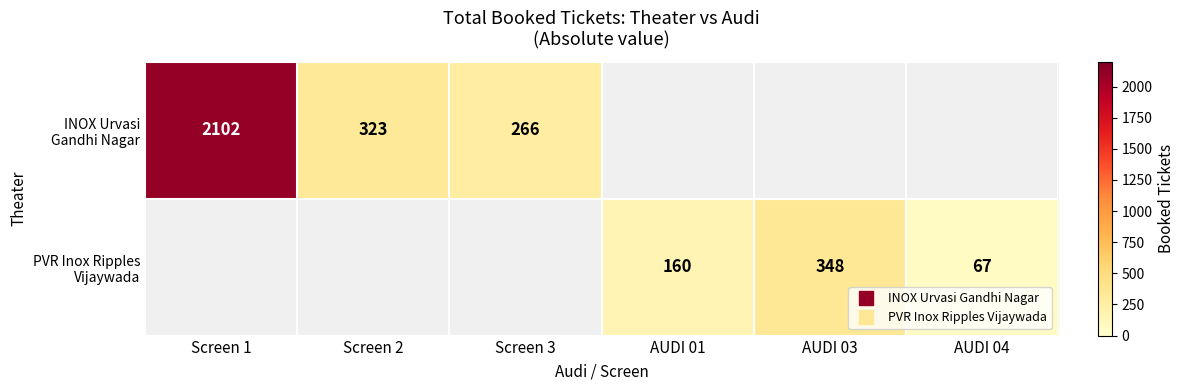

Which label corresponds to the smallest value in the chart?

AUDI 04